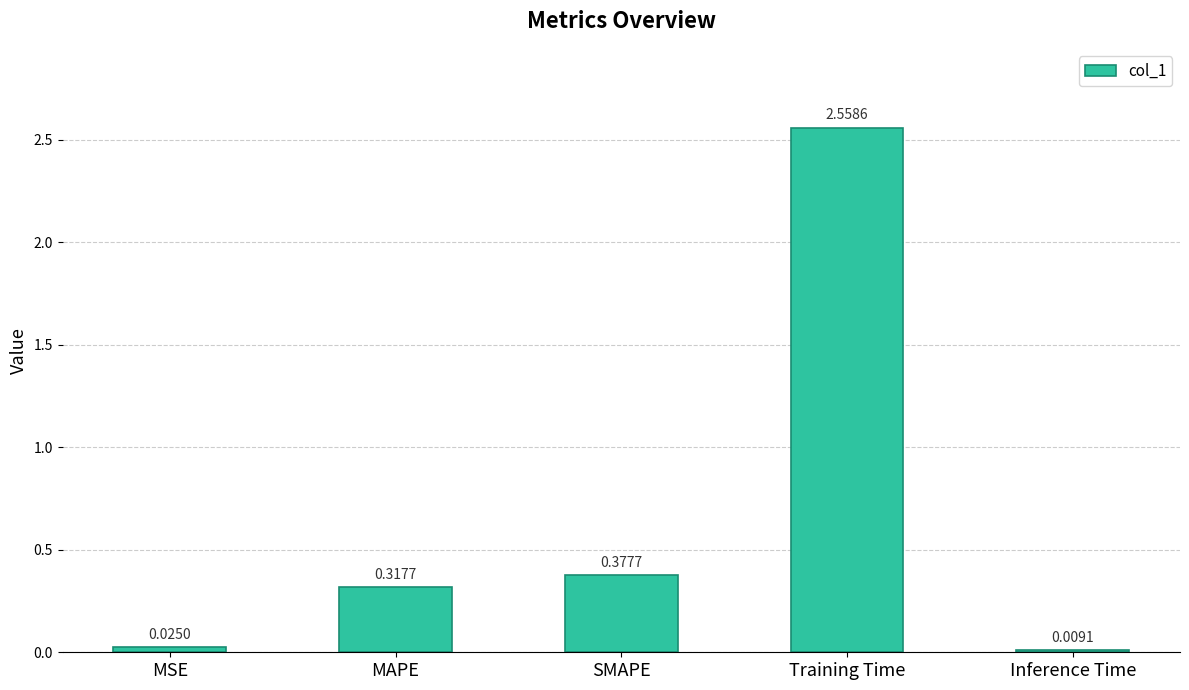

Where is the data nearest to the value 1?

SMAPE